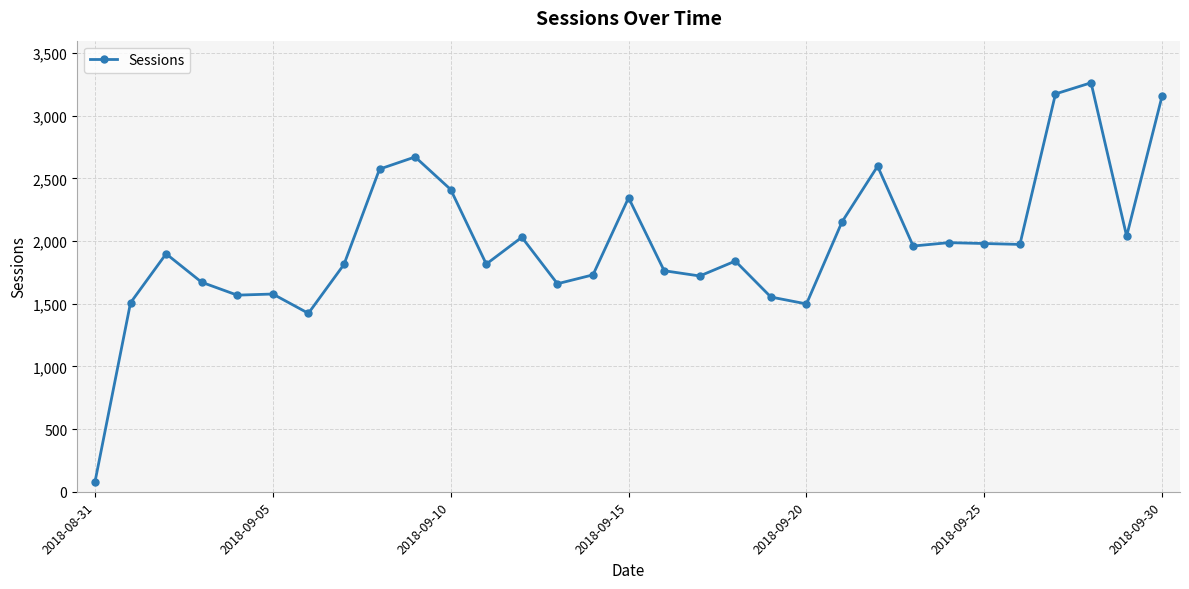

What is the difference between the maximum and second lowest values?

1840